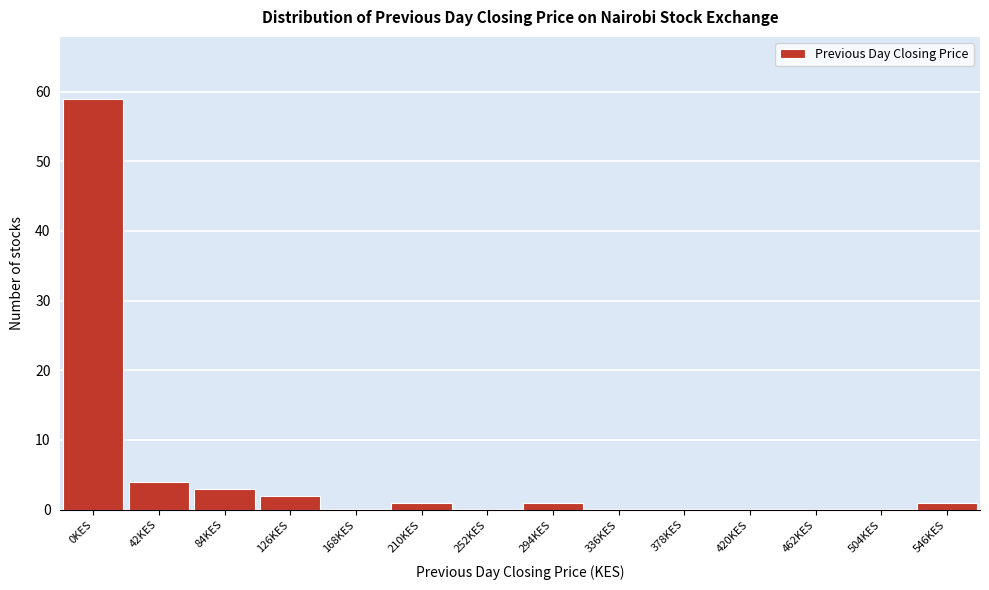

Reading right to left, what are all the values shown in this chart?

546KES=1	504KES=0	462KES=0	420KES=0	378KES=0	336KES=0	294KES=1	252KES=0	210KES=1	168KES=0	126KES=2	84KES=3	42KES=4	0KES=59